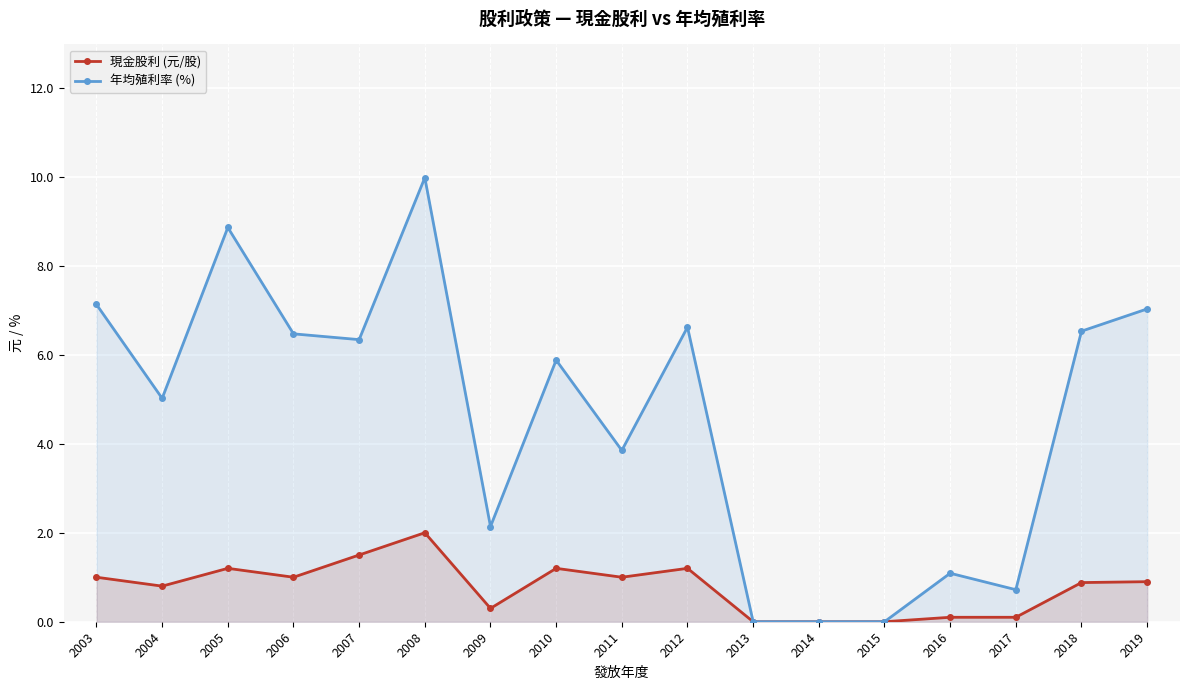

Which series has the largest range (max minus min)?

年均殖利率 (%)